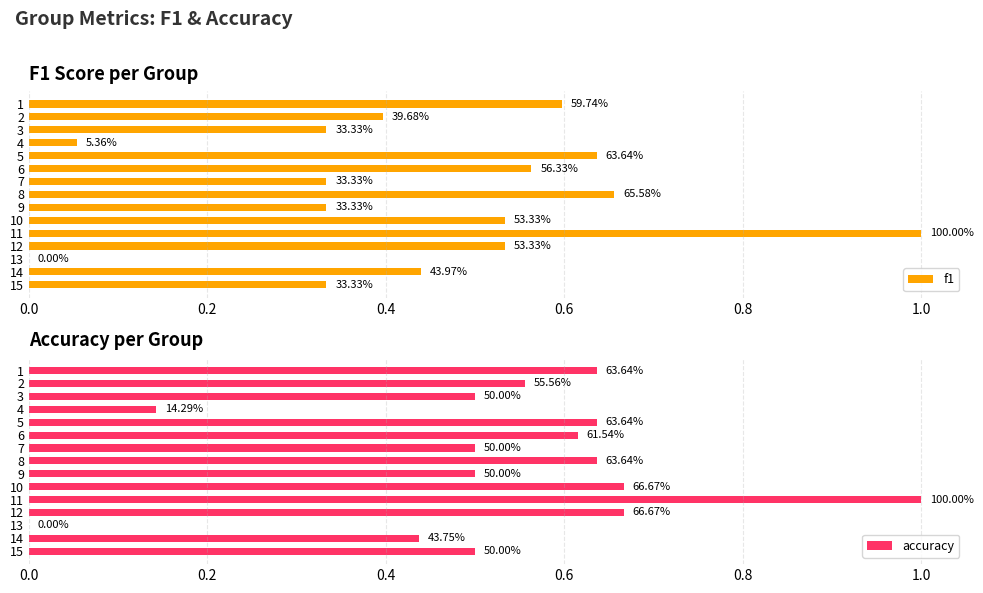

Is the value of f1 at 3 greater than the value of accuracy at 6?

No